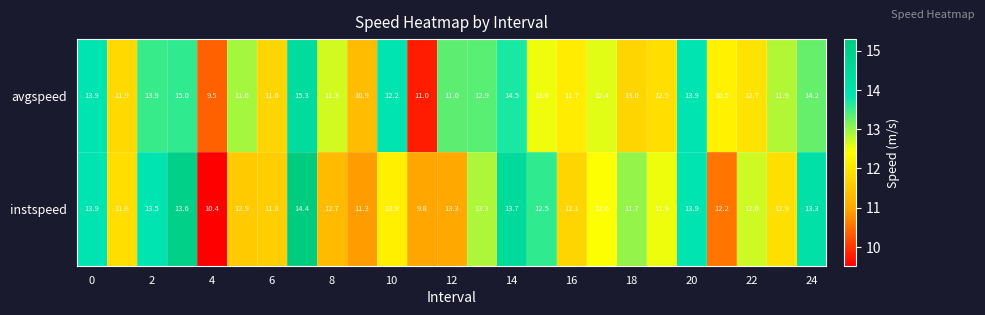

What is the greatest value displayed?

15.3